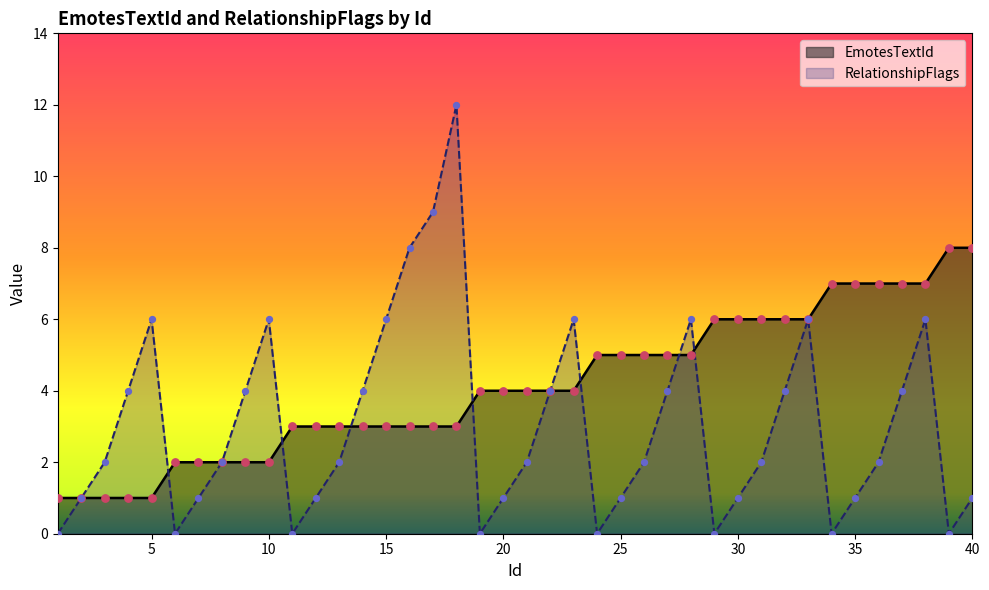

What is the total value across all series at 23?

10